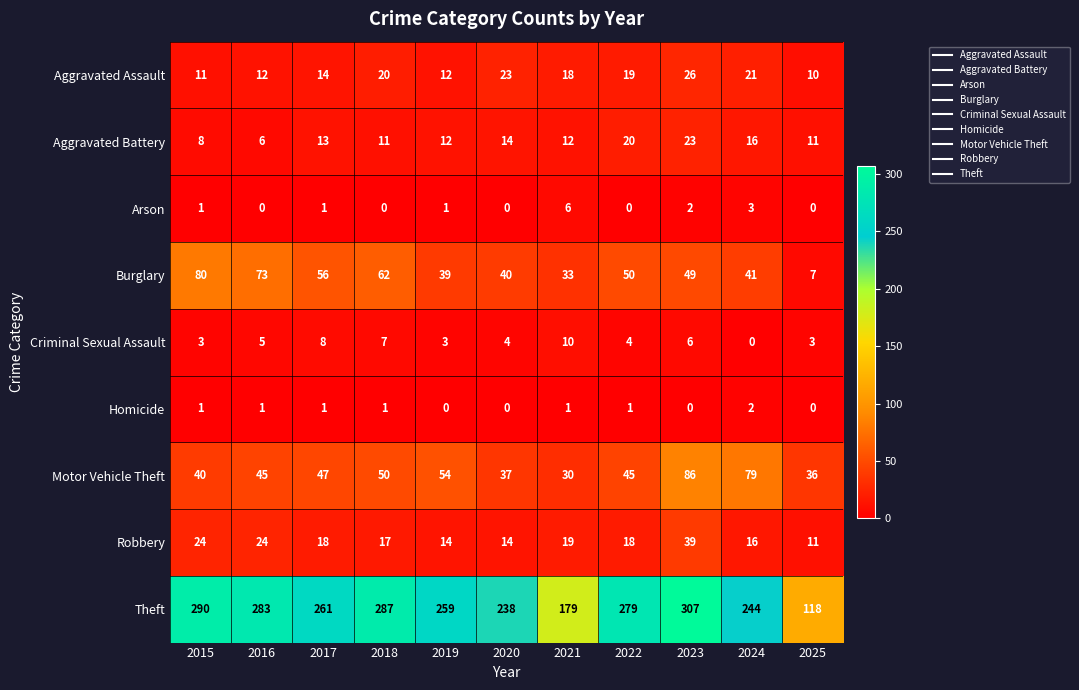

Where is Arson nearest to the value 3?

2024